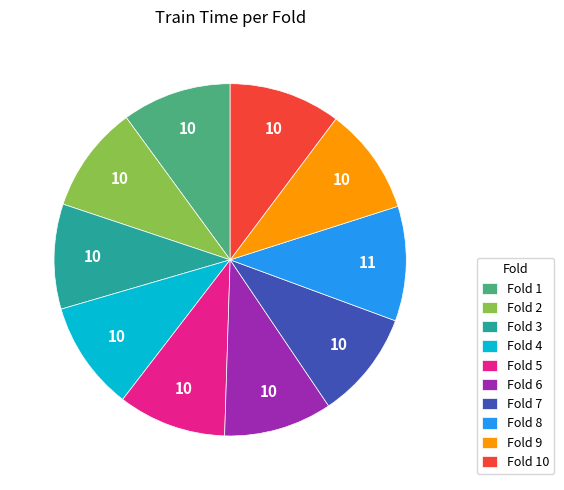

Is there a majority slice in this chart?

No